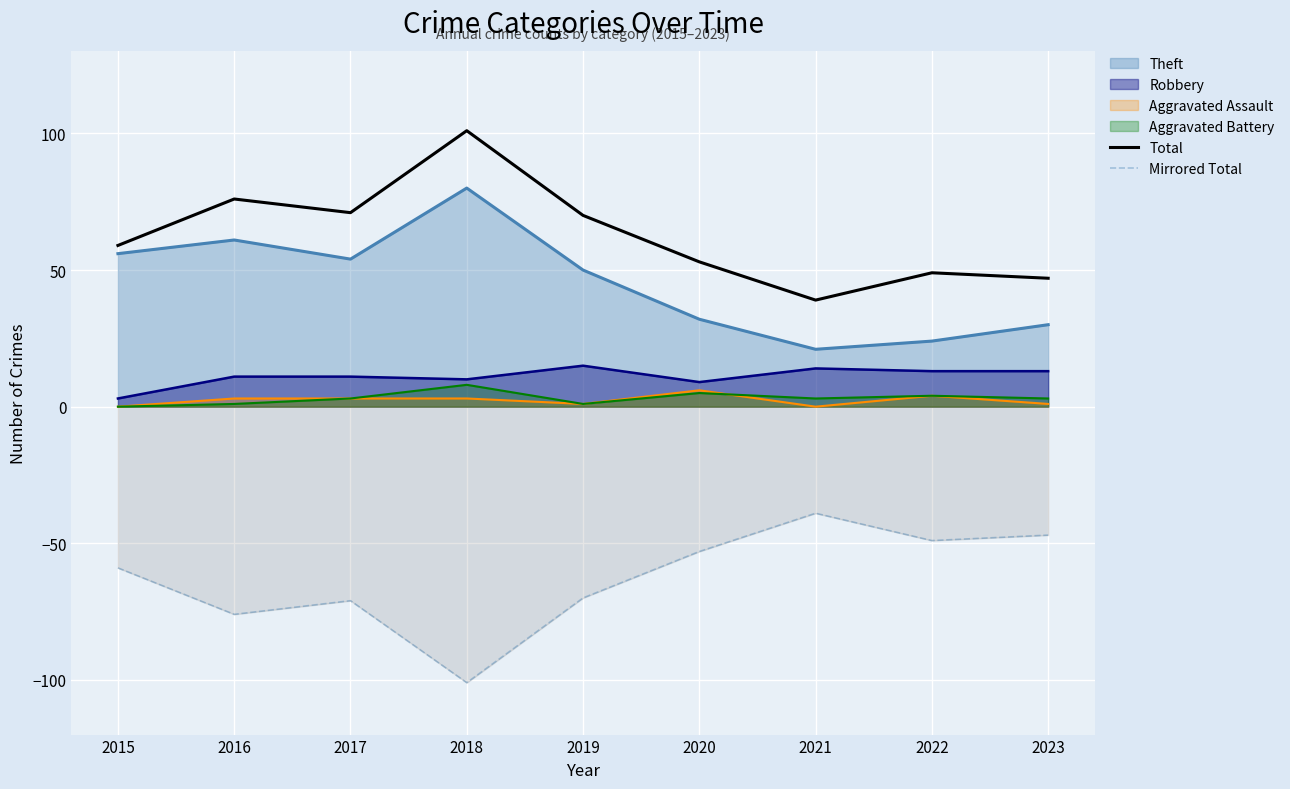

At which category does Mirrored Total reach its first local peak?

2017